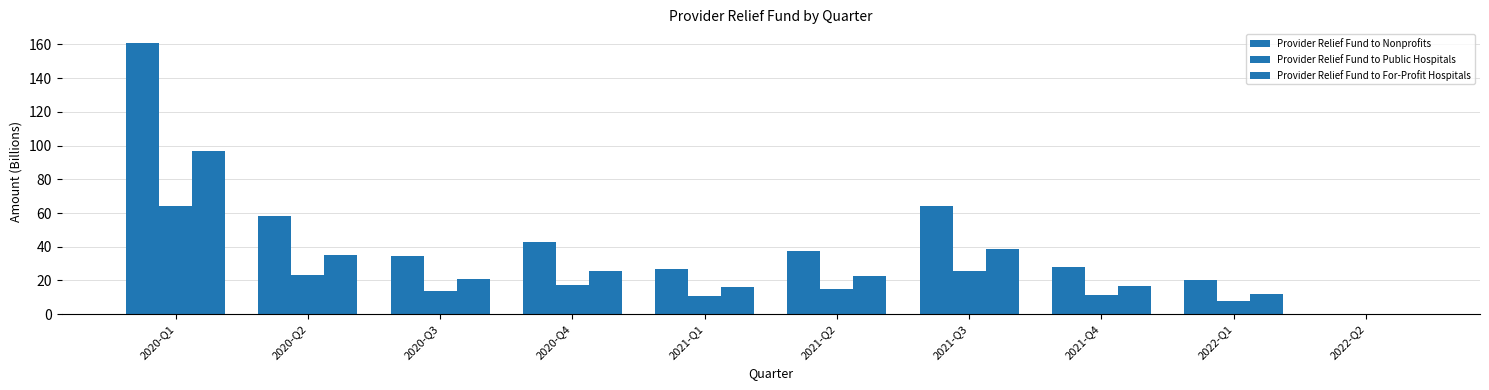

Rank the series by their maximum value, from lowest to highest.

Provider Relief Fund to Public Hospitals, Provider Relief Fund to For-Profit Hospitals, Provider Relief Fund to Nonprofits